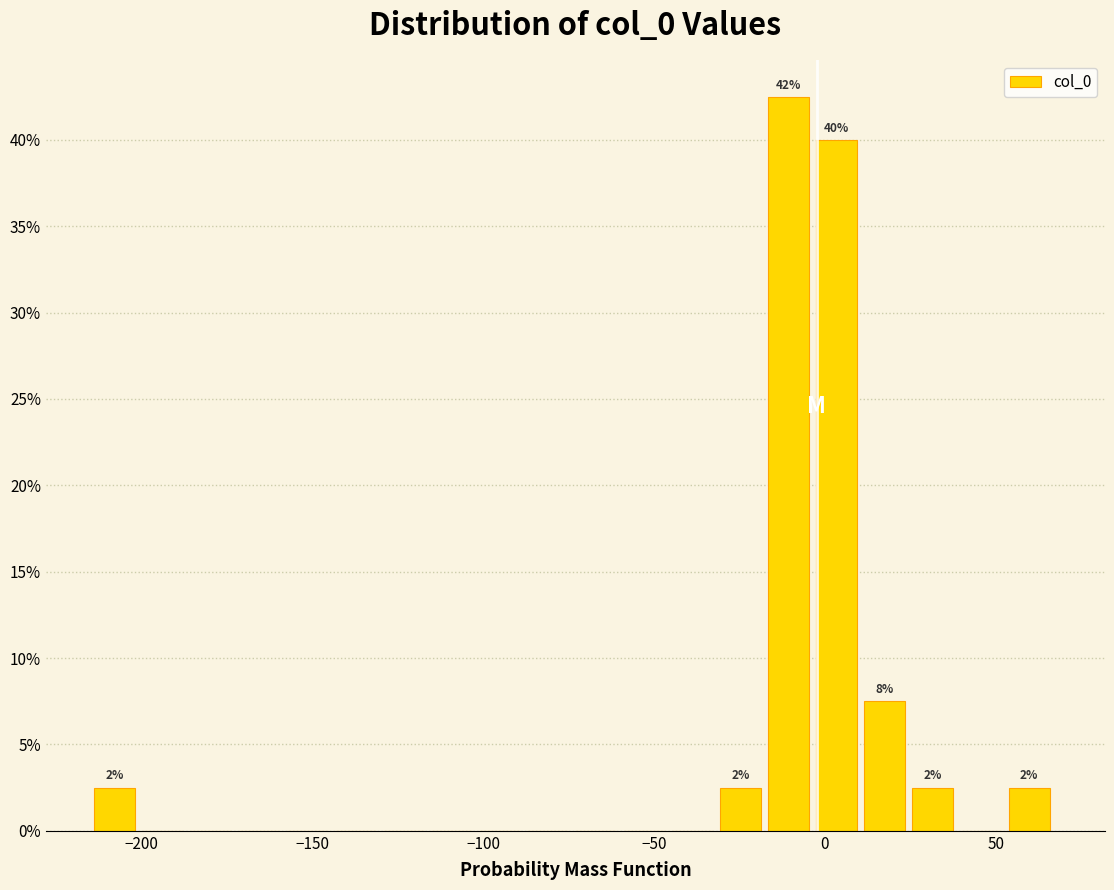

Read against the x-axis, roughly where is the centre of the tallest bar?

-10